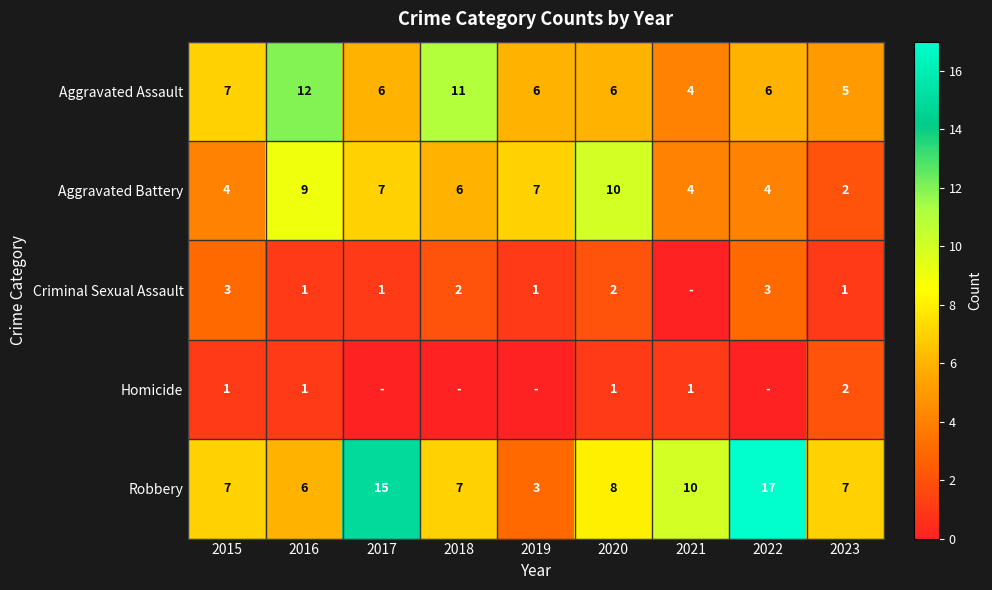

The Robbery series shows 9 at 2017. True or false?

False